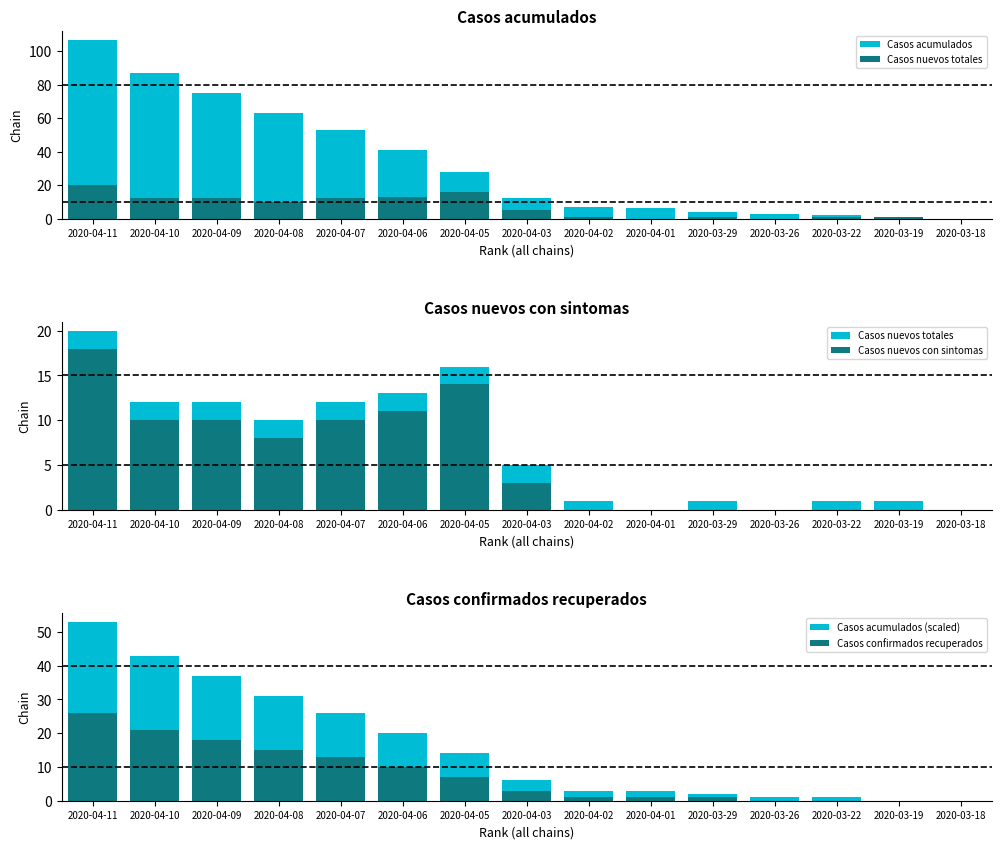

What is the difference between the Casos nuevos totales values at 2020-04-05 and 2020-04-03?

11